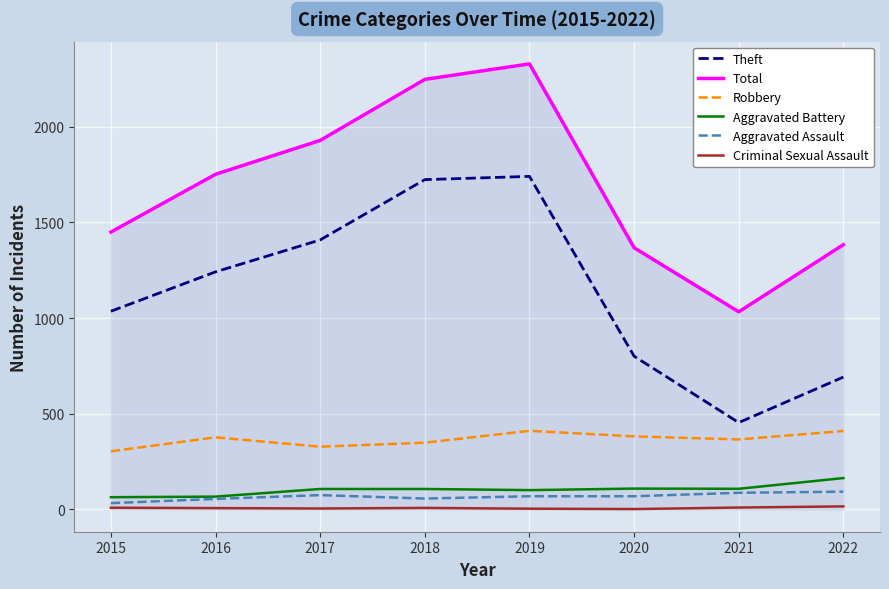

Which series has the largest total across all categories?

Total